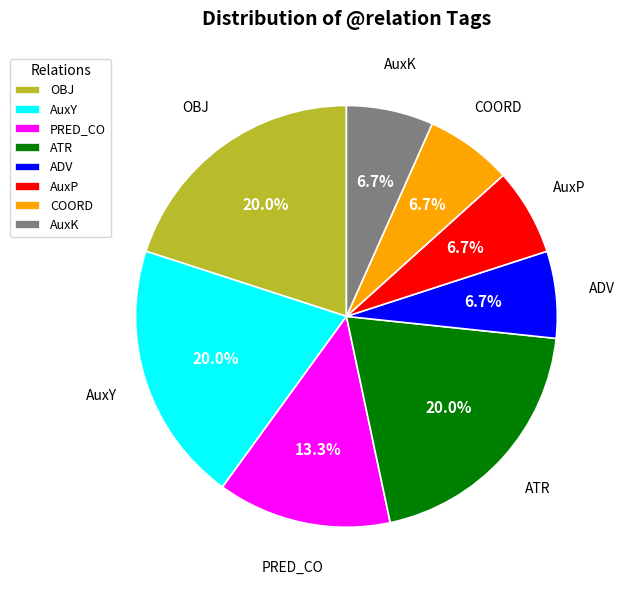

Is there a majority slice in this chart?

No